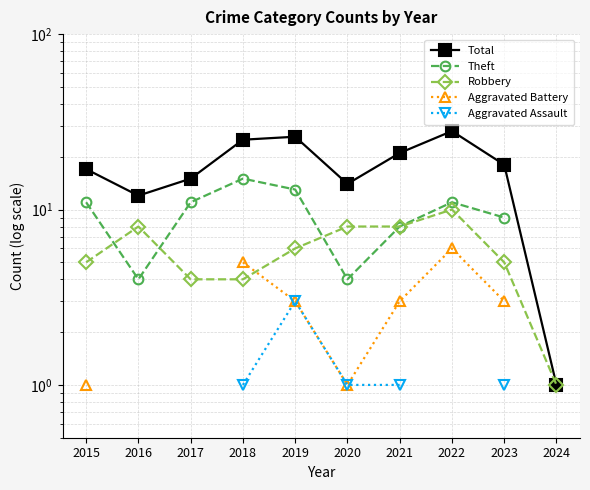

Is this an area chart (filled region under the line)?

No